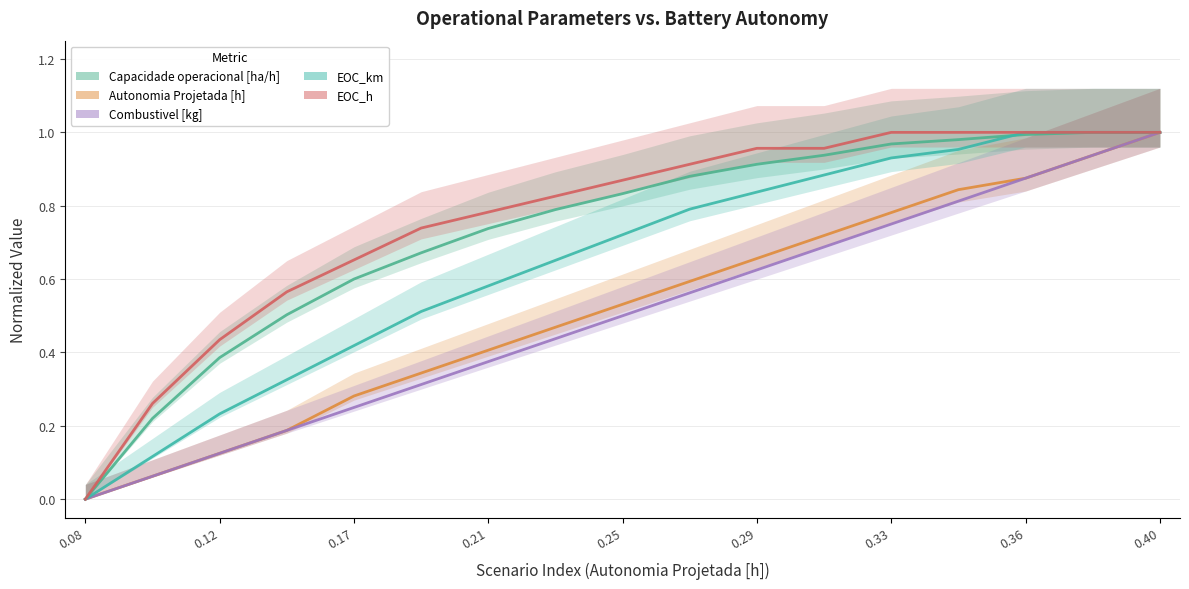

Rank the categories by Capacidade operacional [ha/h] value from lowest to highest.

0, 1, 2, 3, 4, 5, 6, 7, 8, 9, 10, 11, 12, 13, 14, 16, 15